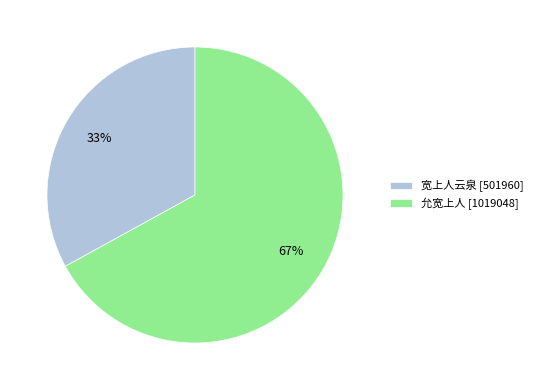

How many segments does this pie chart have?

2